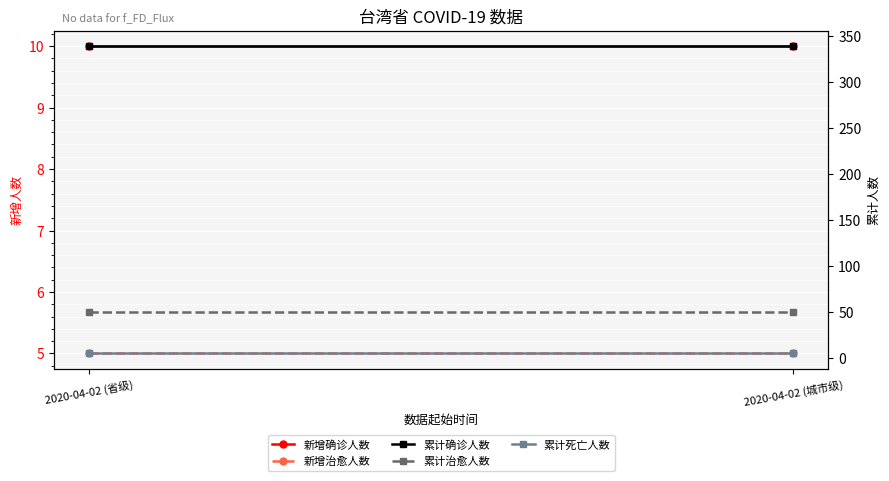

What is the maximum value for 新增治愈人数?

5